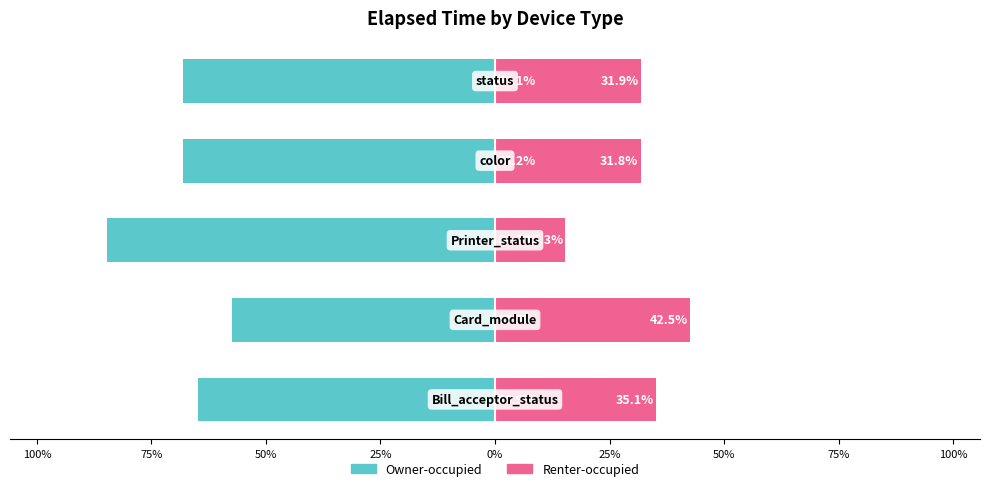

Reading left to right, extract all data points from this chart.

Owner-occupied: 125%=-64.9	100%=-57.5	75%=-84.7	50%=-68.2	25%=-68.1
Renter-occupied: 125%=35.1	100%=42.5	75%=15.3	50%=31.8	25%=31.9